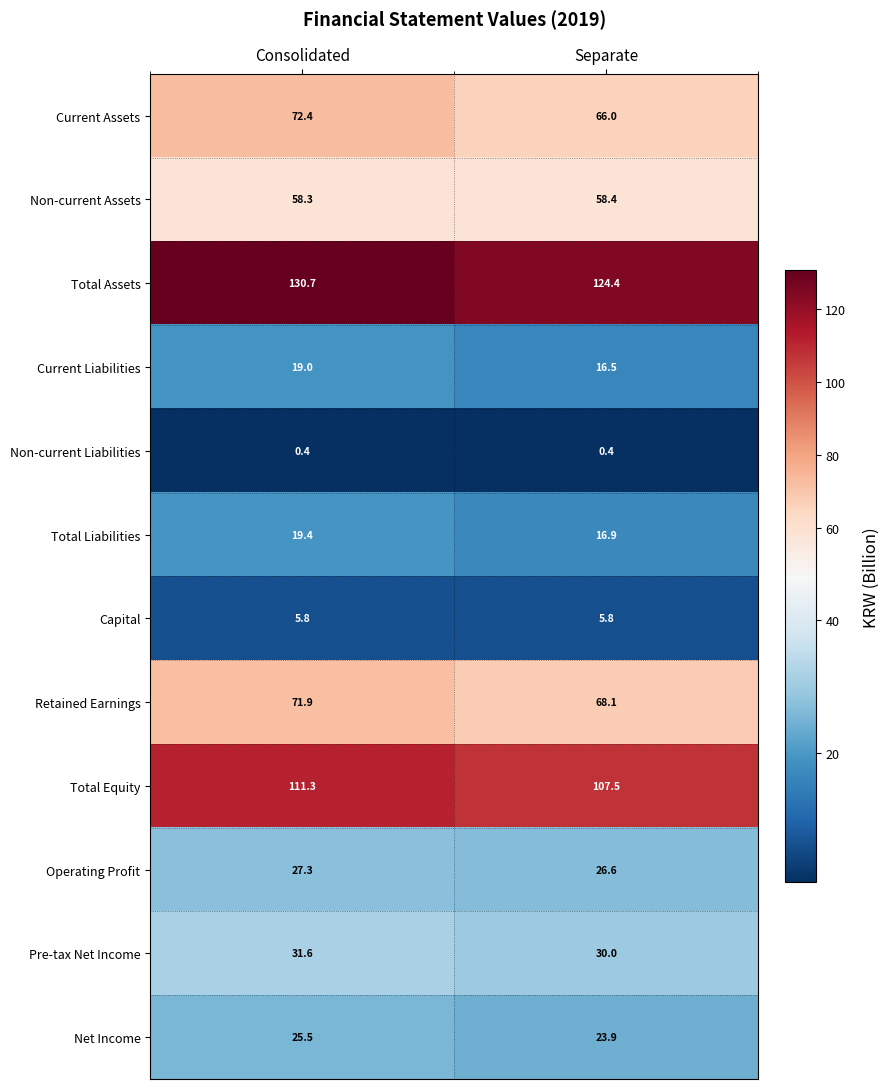

Which series has the largest range (max minus min)?

Current Assets